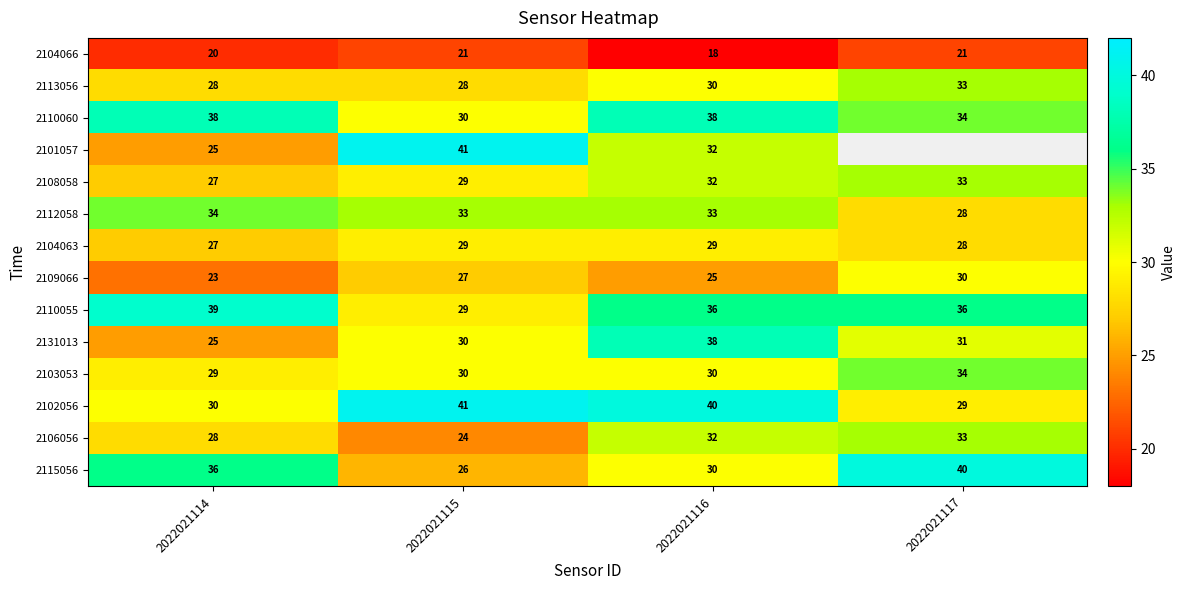

What is the lowest value of the 2110060 series?

30